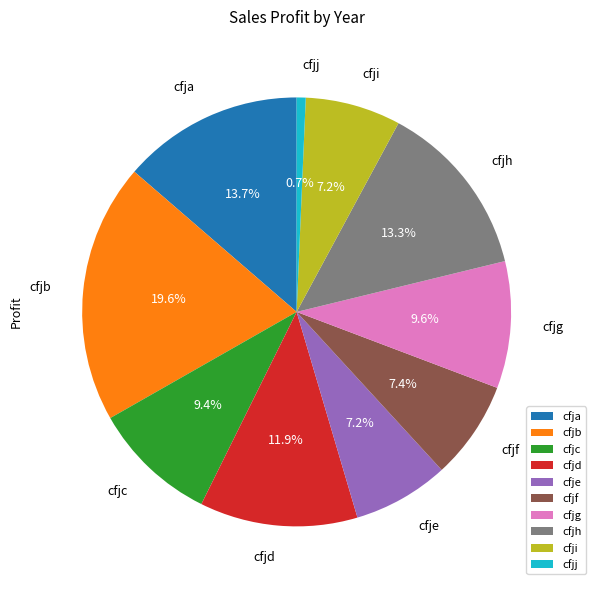

Is there any slice that represents more than half of the pie?

No